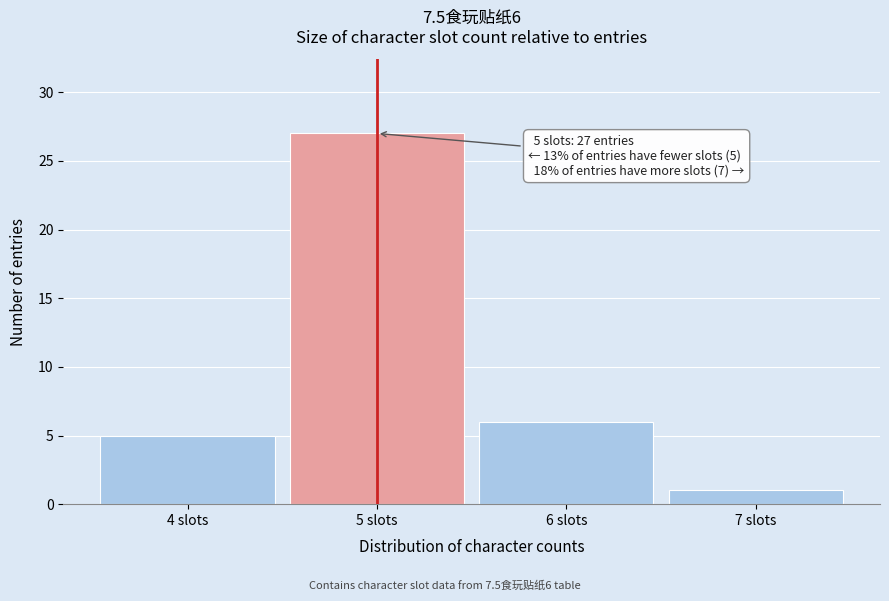

Over which range of the x-axis is the bar tallest?

4.5 to 5.5